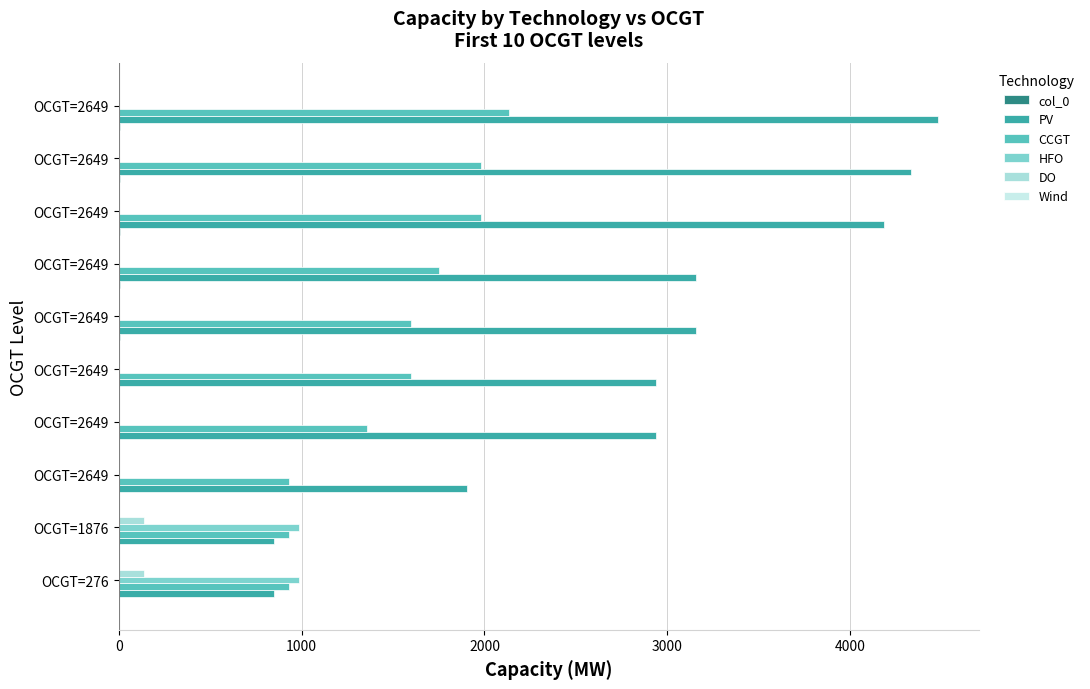

How many distinct data groups are displayed?

5